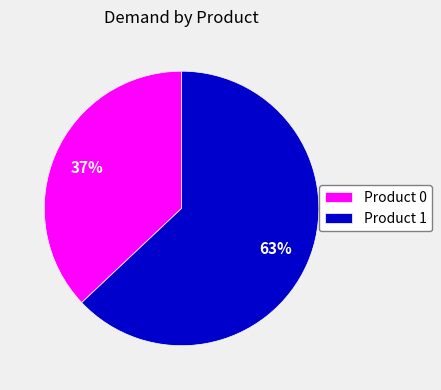

Does Product 0 represent more than half of the total?

No